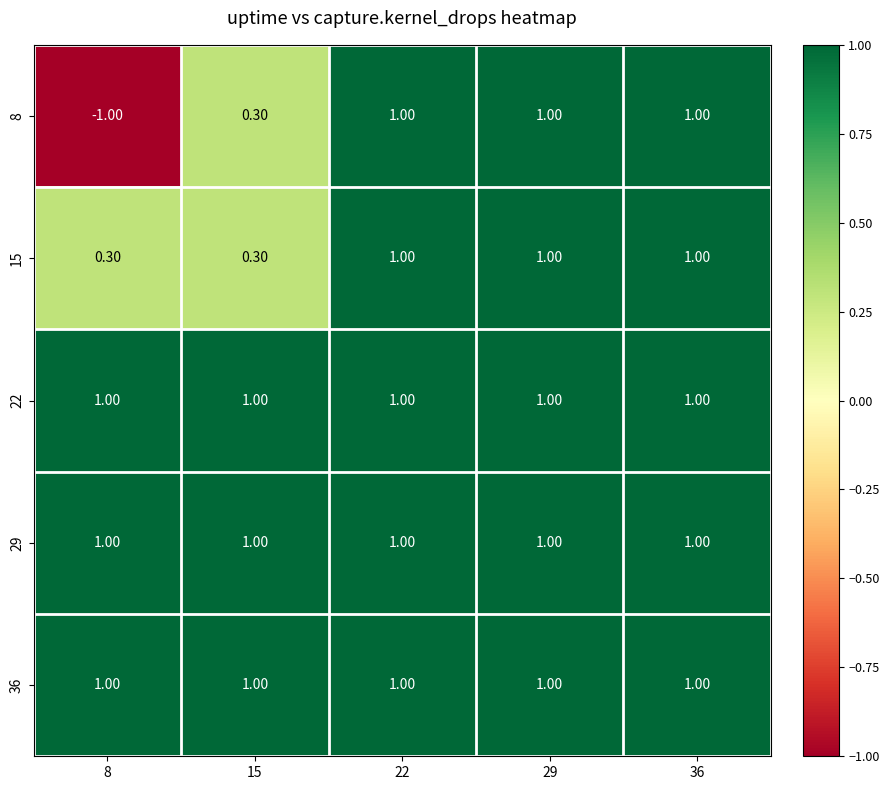

How many series are shown in this chart?

5